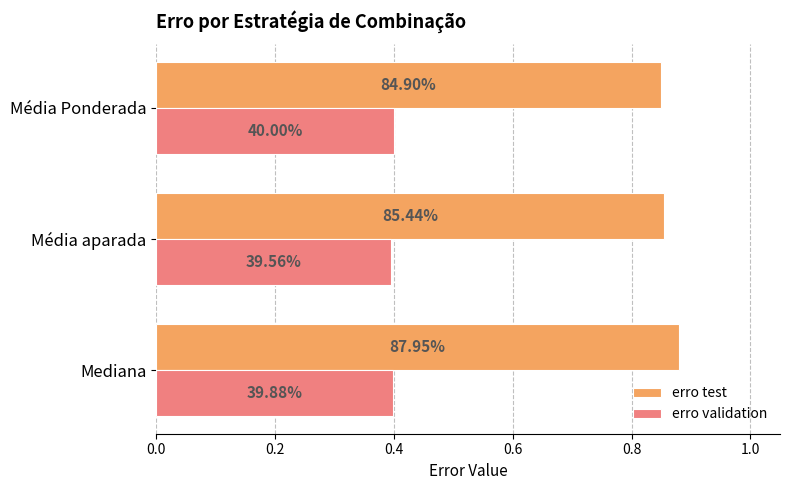

Which series has the largest range (max minus min)?

erro test